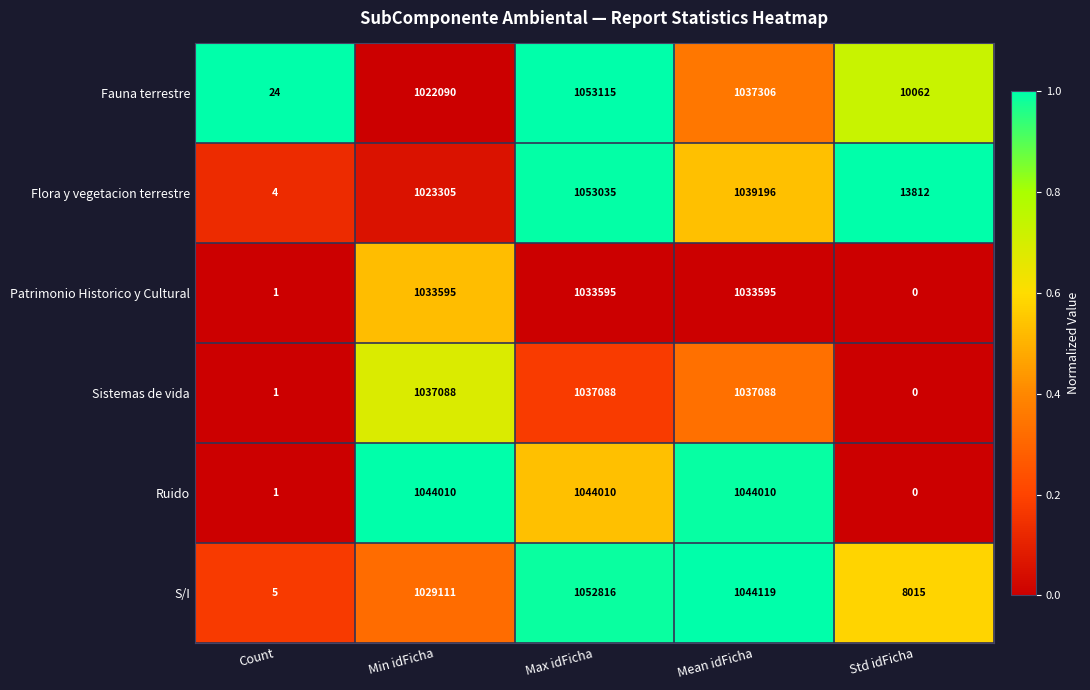

At which label is Flora y vegetacion terrestre closest to 526519?

Min idFicha